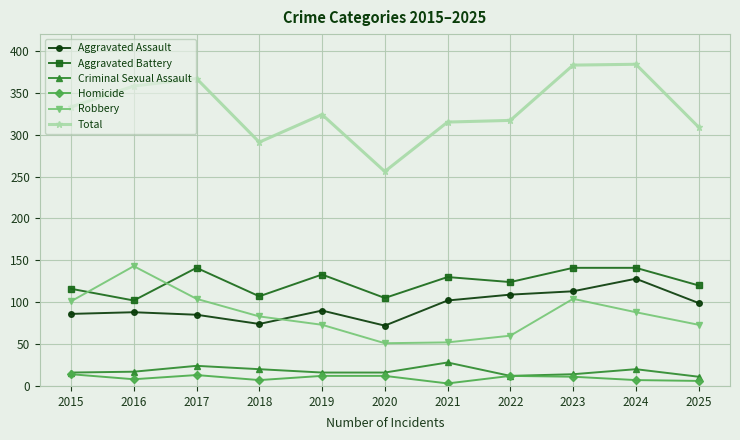

True or false: Aggravated Battery and Criminal Sexual Assault intersect in this chart.

False